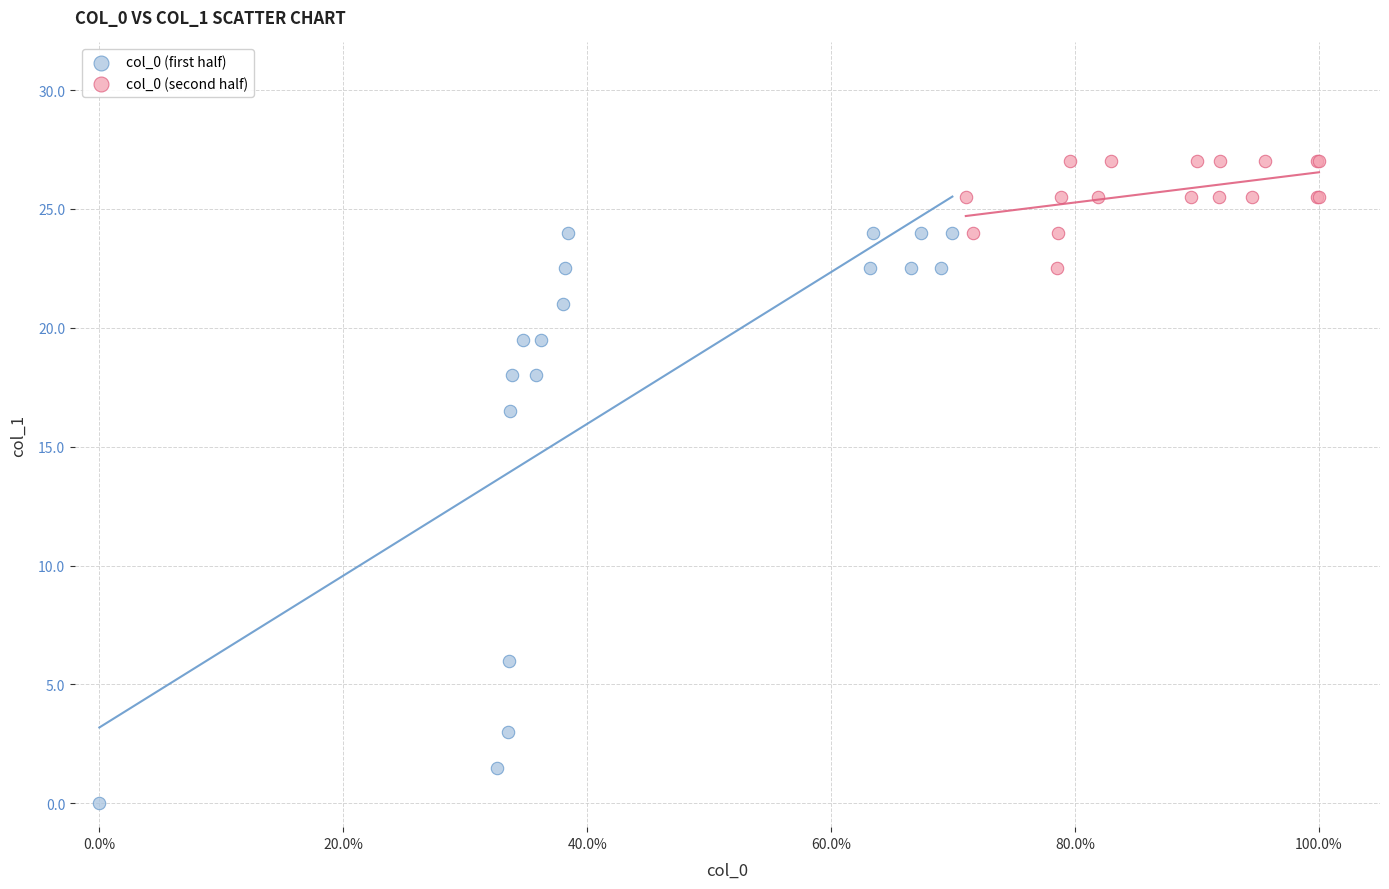

Which series reaches the minimum Y coordinate?

col_0 (first half)